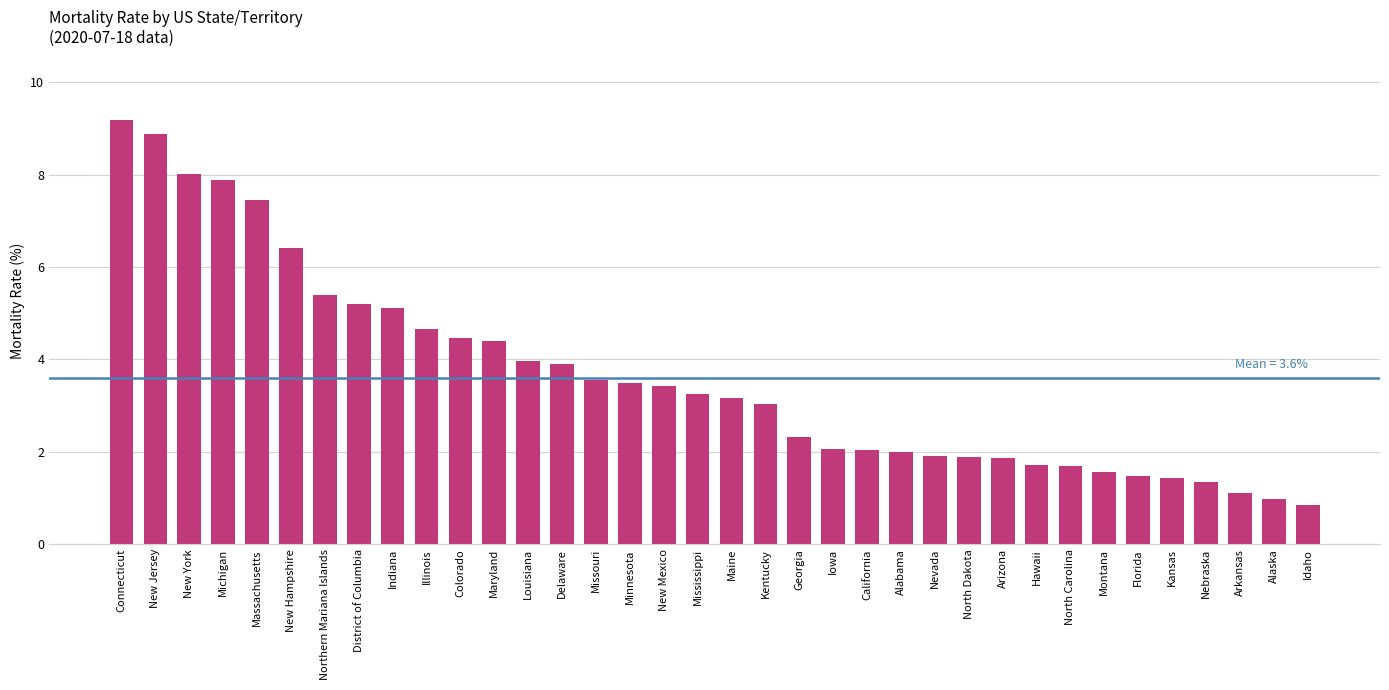

At which category does the chart reach its minimum across all series?

Idaho